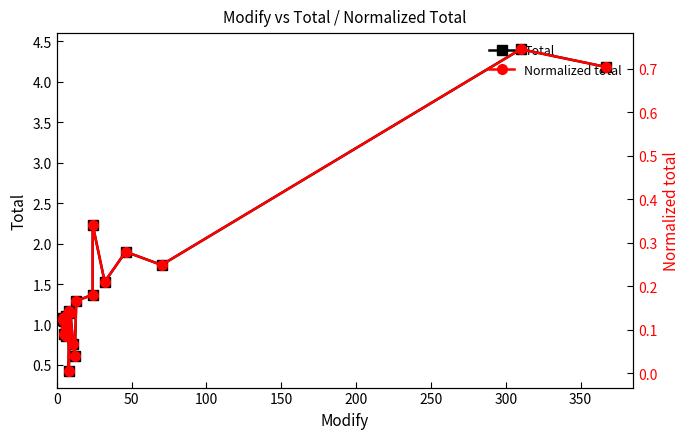

True or false: Normalized total and Total cross at least once.

False